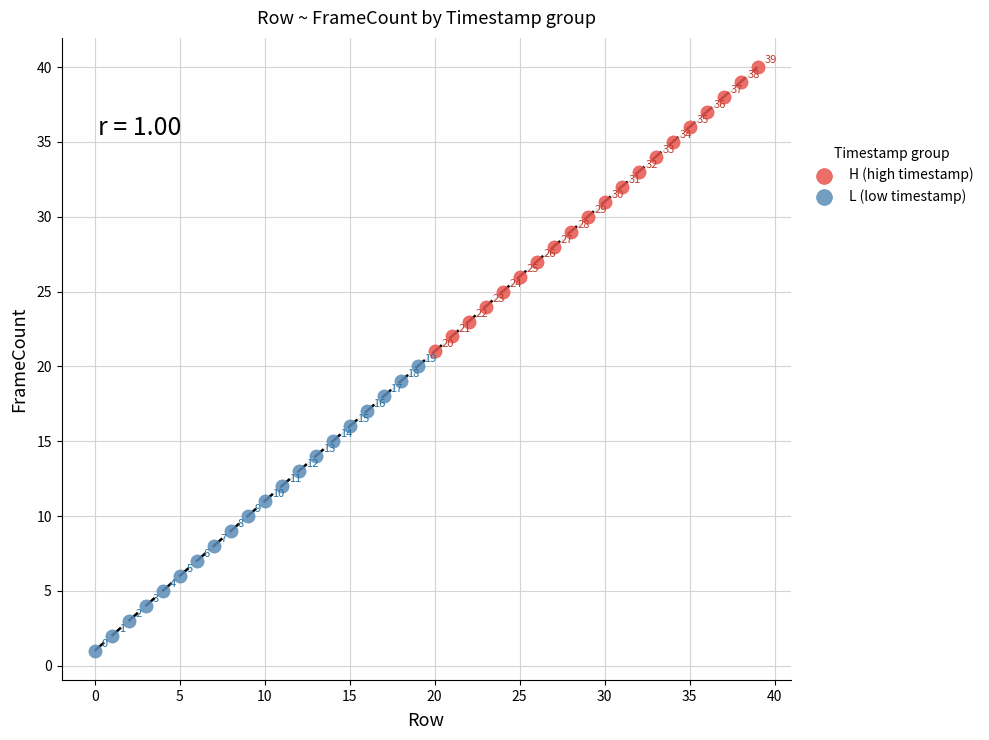

Which series contains the lowest Y value?

L (low timestamp)